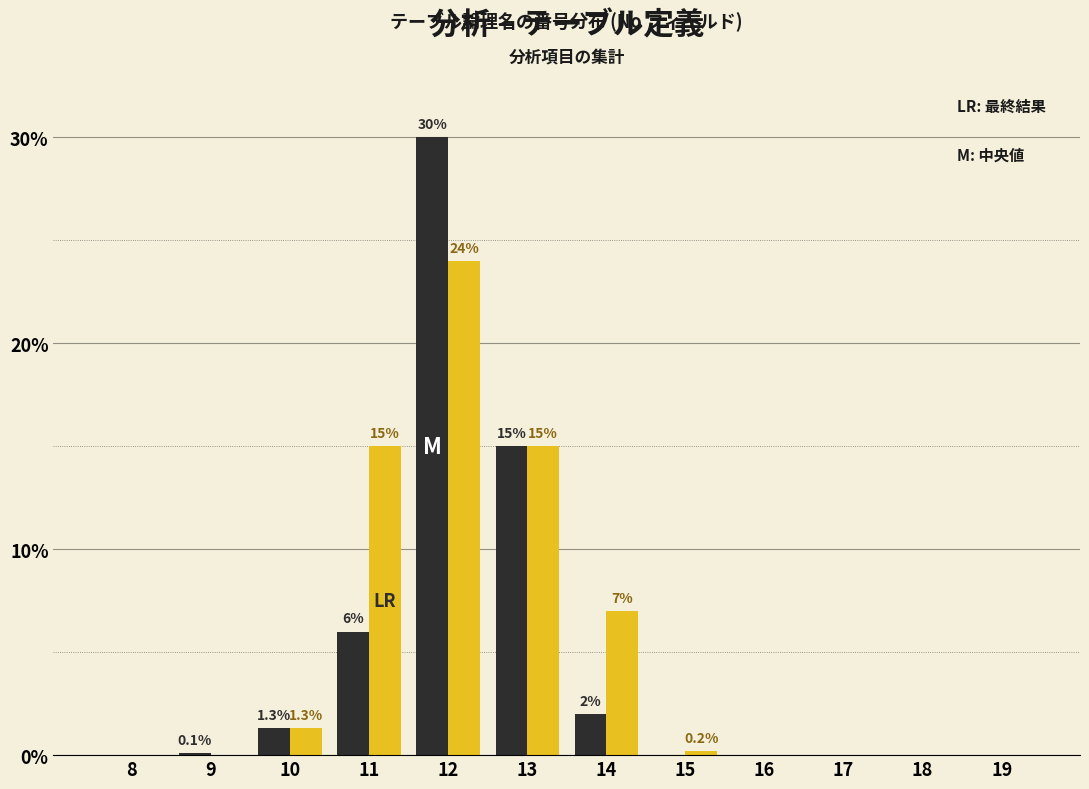

What is the greatest value displayed?

30.0